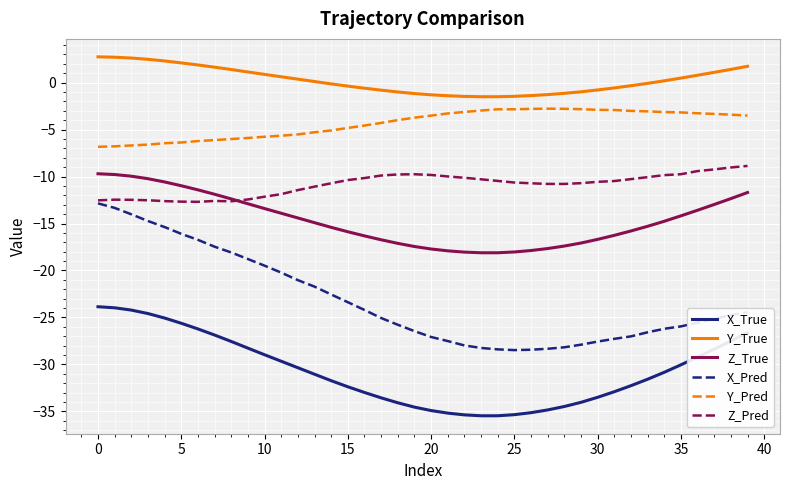

True or false: Y_True and X_True intersect in this chart.

False